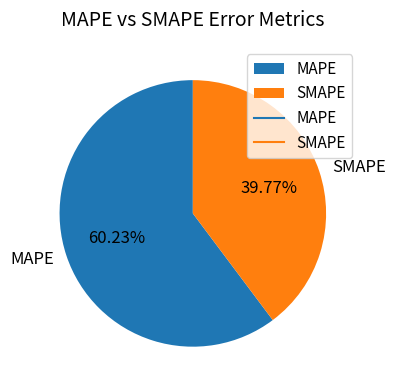

What percentage is the MAPE slice, to the nearest percent?

60%